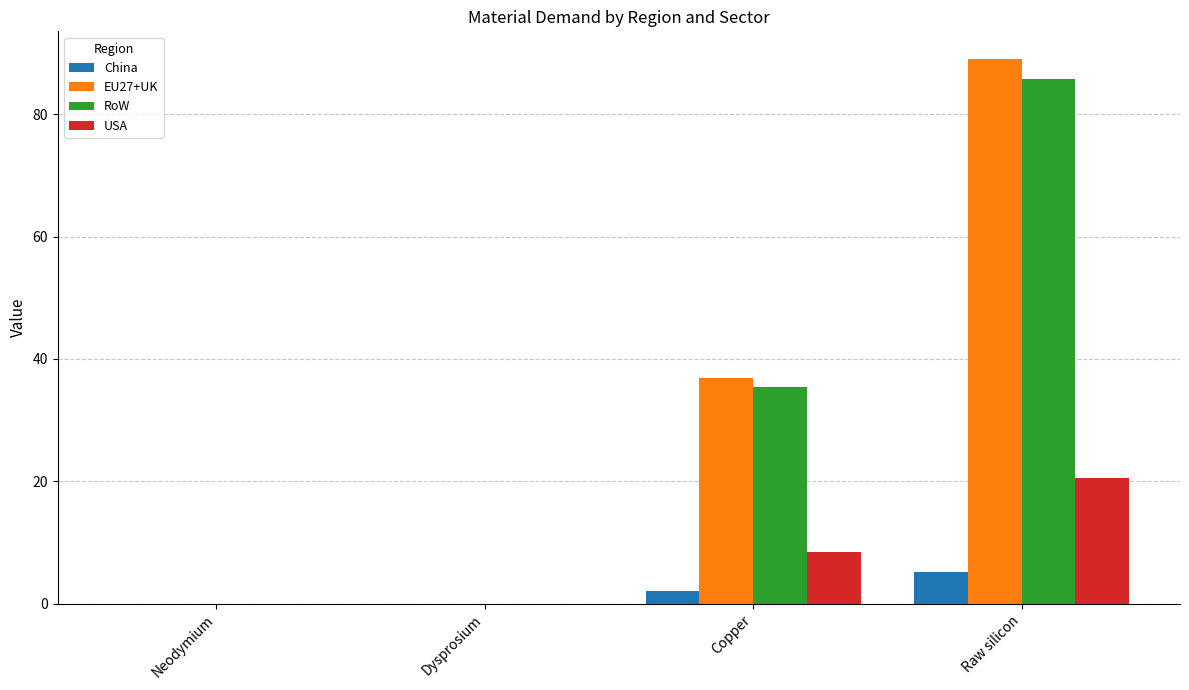

The China series shows 0.0 at Neodymium. True or false?

True